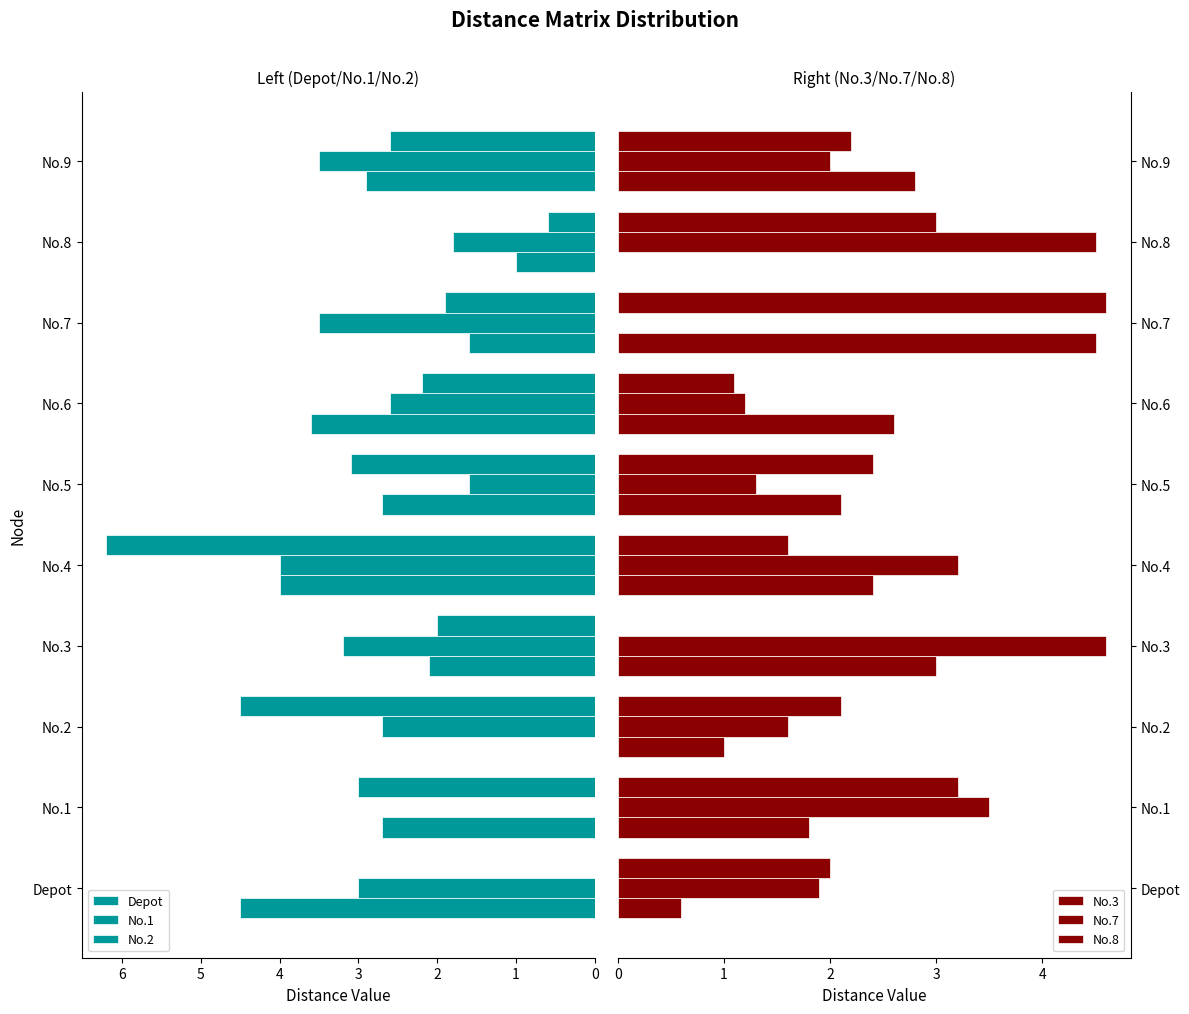

Reading left to right, transcribe all the data shown in this chart.

Depot: 0.0	3.0	4.5	2.0	6.2	3.1	2.2	1.9	0.6	2.6
No.1: 3.0	0.0	2.7	3.2	4.0	1.6	2.6	3.5	1.8	3.5
No.2: 4.5	2.7	0.0	2.1	4.0	2.7	3.6	1.6	1.0	2.9
No.3: 2.0	3.2	2.1	0.0	1.6	2.4	1.1	4.6	3.0	2.2
No.7: 1.9	3.5	1.6	4.6	3.2	1.3	1.2	0.0	4.5	2.0
No.8: 0.6	1.8	1.0	3.0	2.4	2.1	2.6	4.5	0.0	2.8